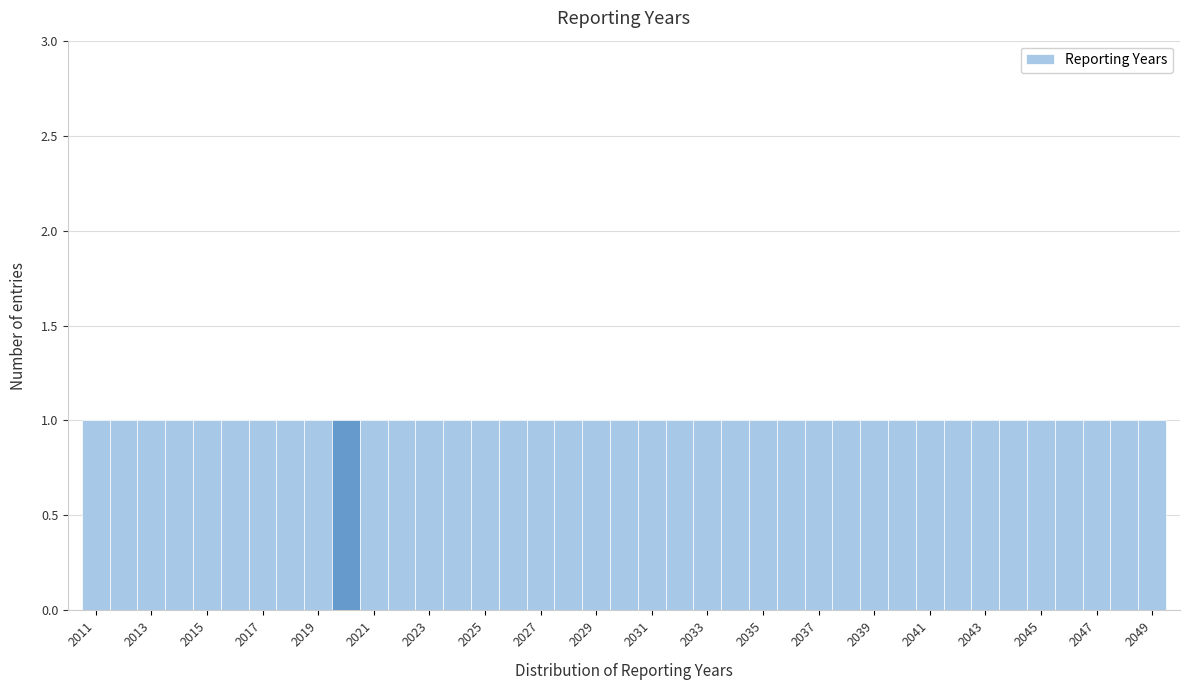

Reading left to right, transcribe this chart: for each bar, give the range it covers on the x-axis and its height. Neither the bar edges nor the heights are printed on the chart, so give them approximately, as read against the axes.

2010.5 to 2011.5: 1
2011.5 to 2012.5: 1
2012.5 to 2013.5: 1
2013.5 to 2014.5: 1
2014.5 to 2015.5: 1
2015.5 to 2016.5: 1
2016.5 to 2017.5: 1
2017.5 to 2018.5: 1
2018.5 to 2019.5: 1
2019.5 to 2020.5: 1
2020.5 to 2021.5: 1
2021.5 to 2022.5: 1
2022.5 to 2023.5: 1
2023.5 to 2024.5: 1
2024.5 to 2025.5: 1
2025.5 to 2026.5: 1
2026.5 to 2027.5: 1
2027.5 to 2028.5: 1
2028.5 to 2029.5: 1
2029.5 to 2030.5: 1
2030.5 to 2031.5: 1
2031.5 to 2032.5: 1
2032.5 to 2033.5: 1
2033.5 to 2034.5: 1
2034.5 to 2035.5: 1
2035.5 to 2036.5: 1
2036.5 to 2037.5: 1
2037.5 to 2038.5: 1
2038.5 to 2039.5: 1
2039.5 to 2040.5: 1
2040.5 to 2041.5: 1
2041.5 to 2042.5: 1
2042.5 to 2043.5: 1
2043.5 to 2044.5: 1
2044.5 to 2045.5: 1
2045.5 to 2046.5: 1
2046.5 to 2047.5: 1
2047.5 to 2048.5: 1
2048.5 to 2049.5: 1